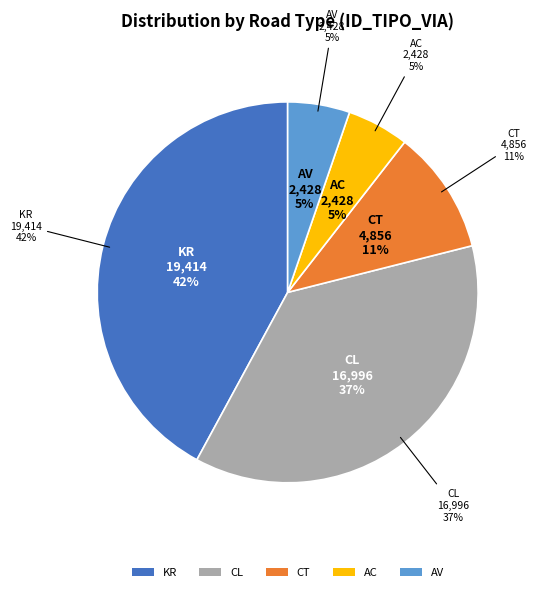

Which has a higher value, CL or AV?

CL